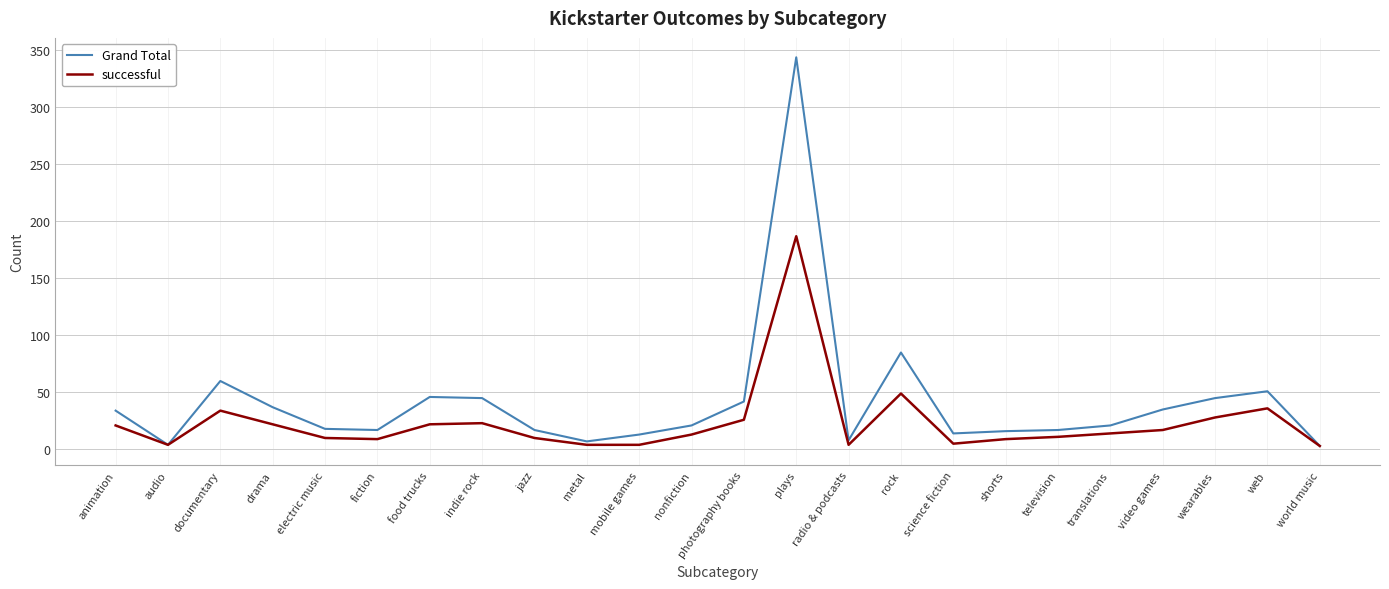

What is the maximum value for Grand Total?

344